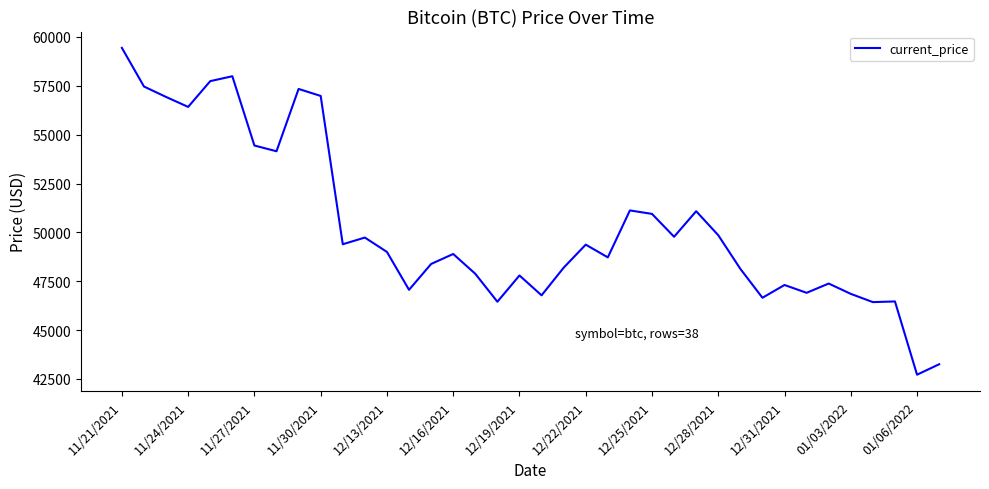

What is the difference between the maximum and minimum values?

16723